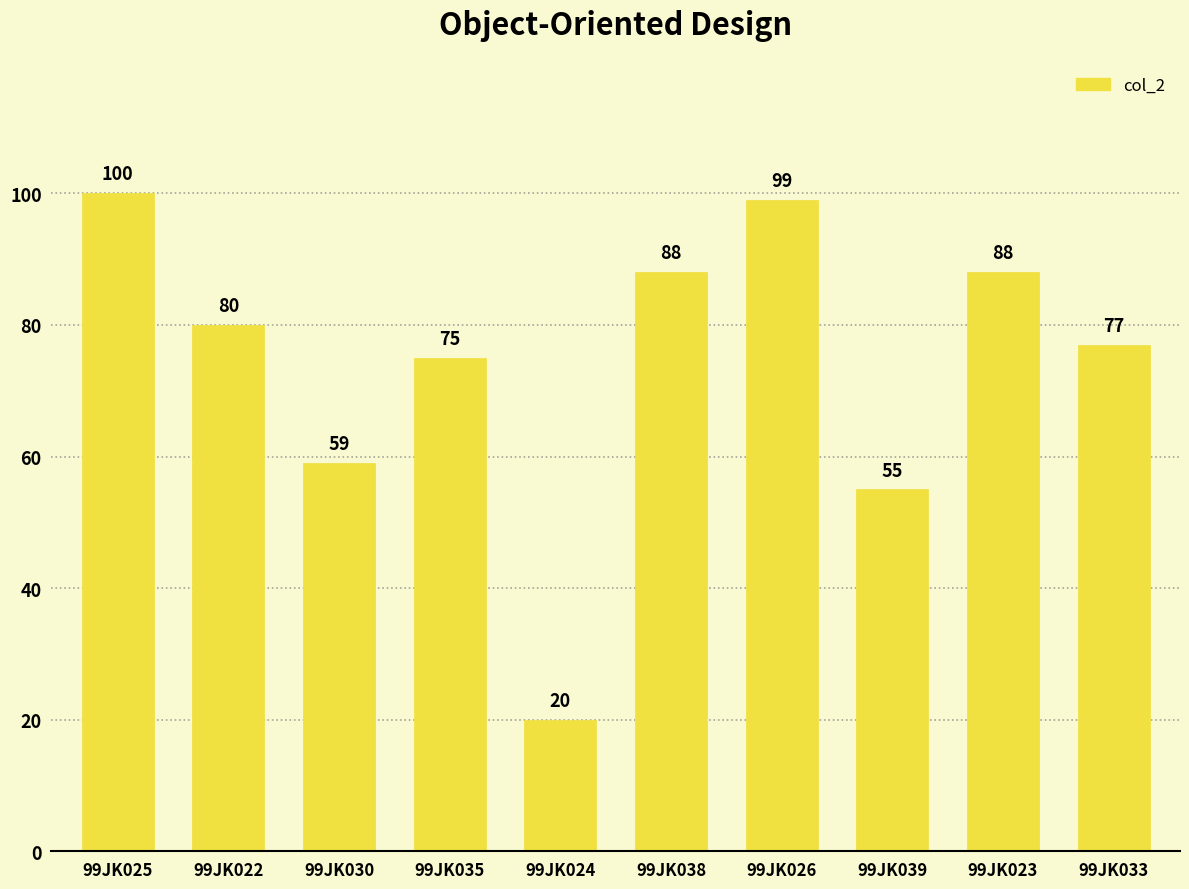

True or false: the data shows 99 at 99JK026.

True